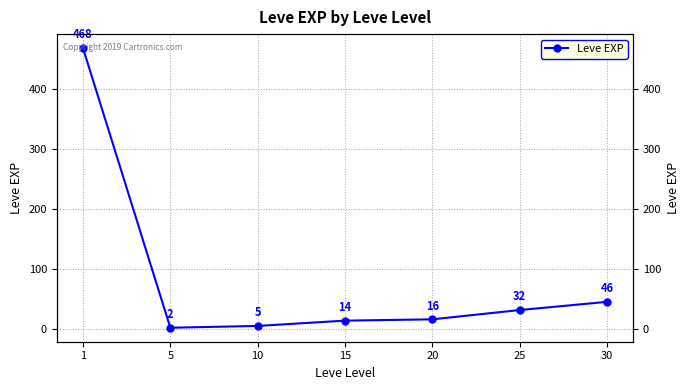

What is the difference between the second highest and second lowest values?

40.2